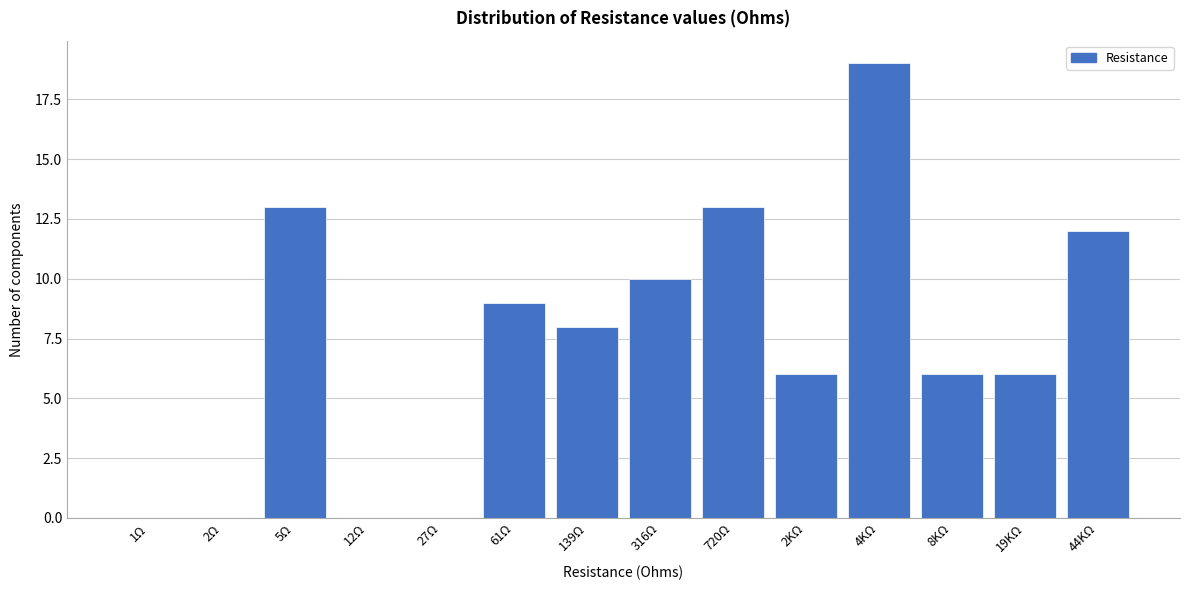

Reading left to right, transcribe all the data shown in this chart.

1Ω=0	2Ω=0	5Ω=13	12Ω=0	27Ω=0	61Ω=9	139Ω=8	316Ω=10	720Ω=13	2KΩ=6	4KΩ=19	8KΩ=6	19KΩ=6	44KΩ=12